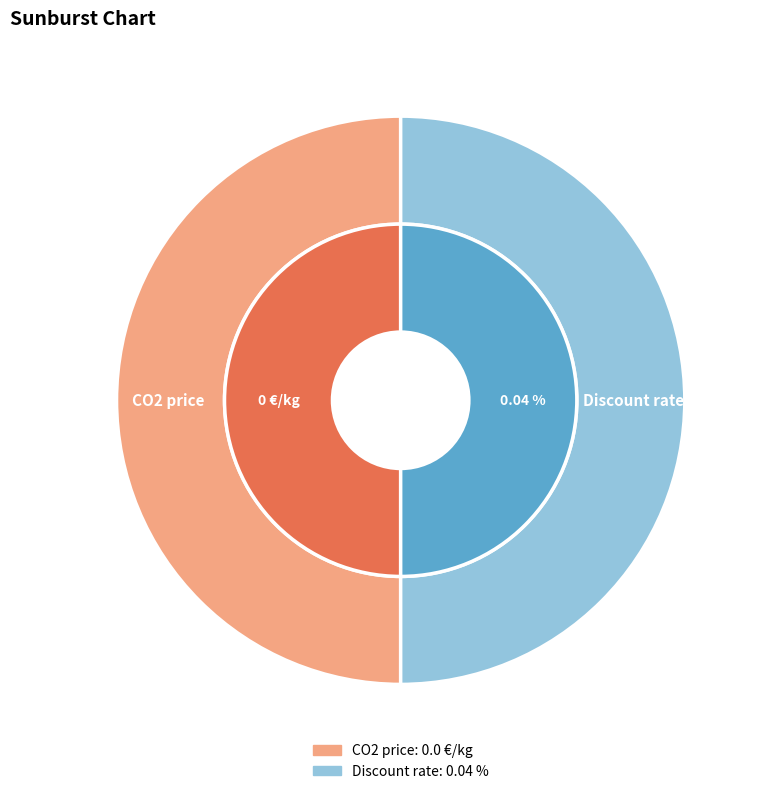

Is Discount rate the majority of the pie?

Yes